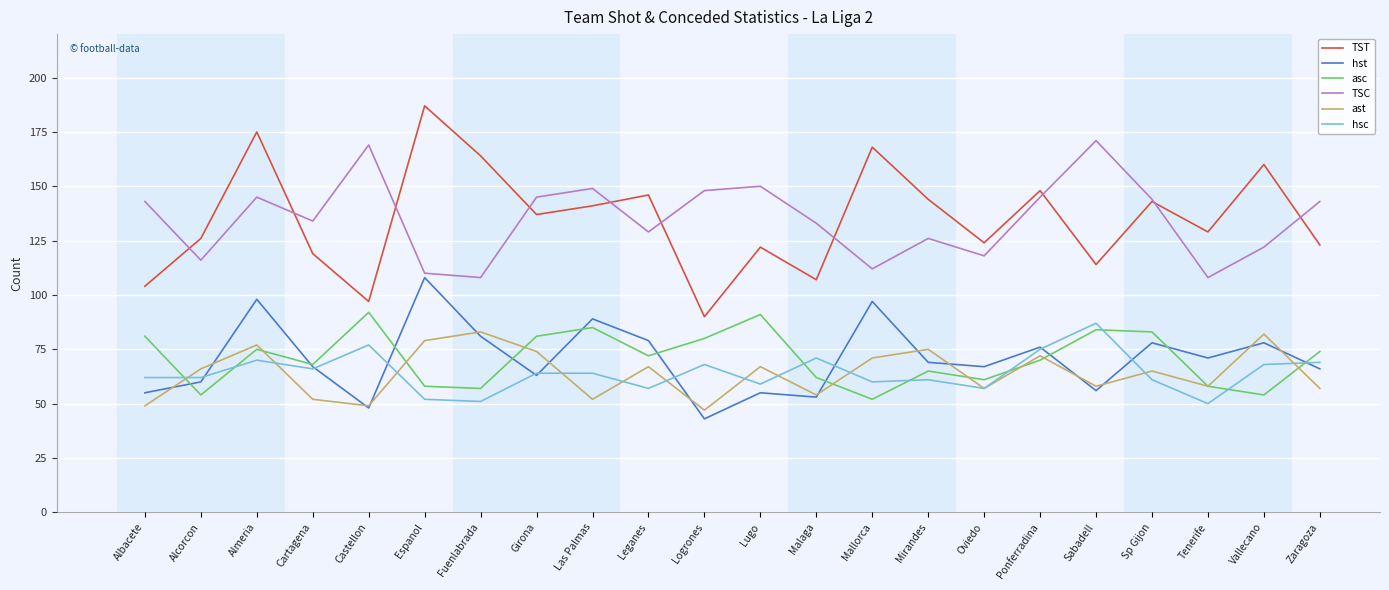

How many lines are shown in the chart?

6